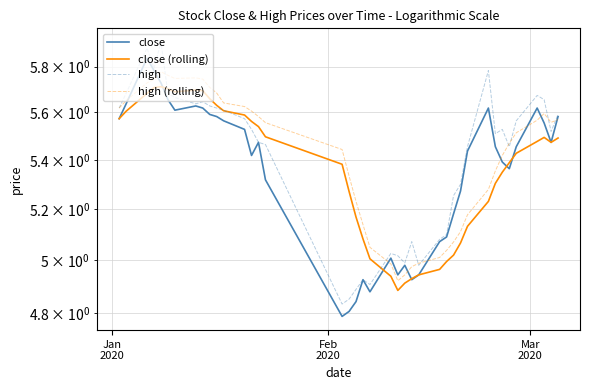

What is the value of the close point at the 11th from the left?

5.6